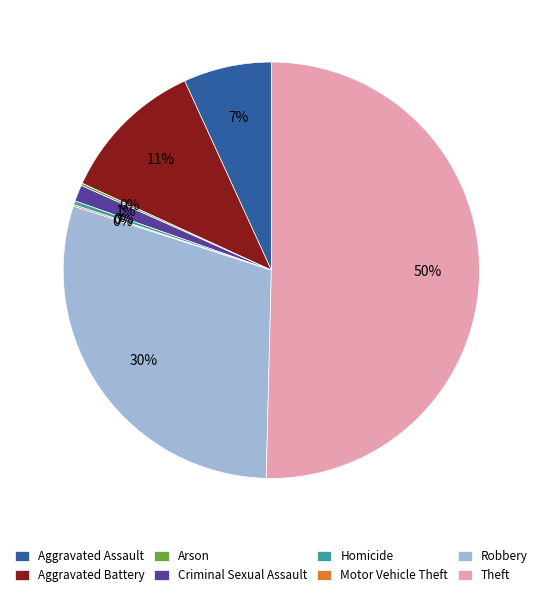

Do Aggravated Battery and Robbery together represent more than half of the pie?

No